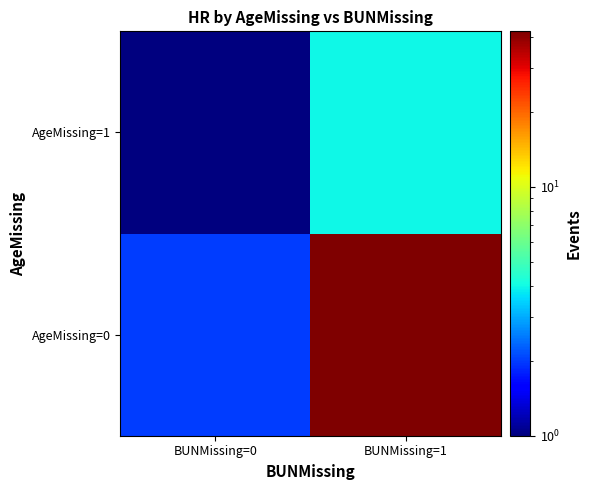

Reading right to left, transcribe all the data shown in this chart.

AgeMissing=0: BUNMissing=1=42.0	BUNMissing=0=2.0
AgeMissing=1: BUNMissing=1=4.0	BUNMissing=0=0.1